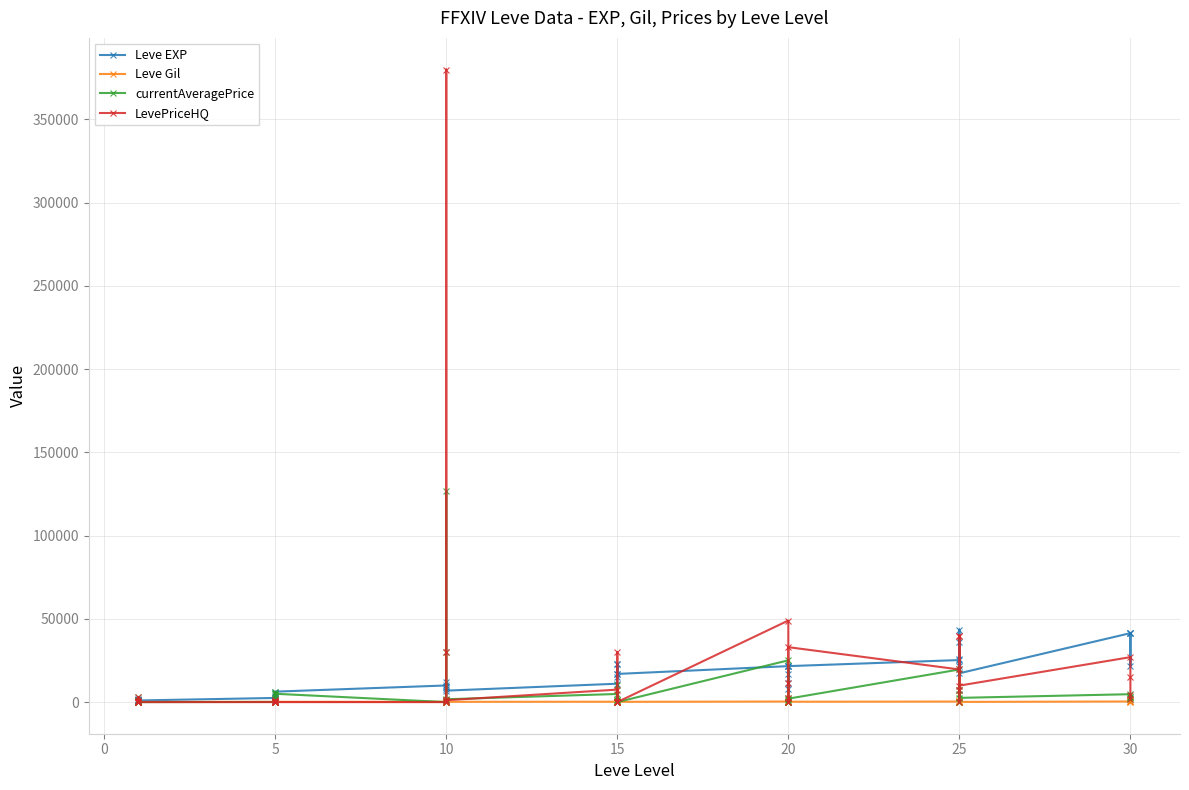

True or false: LevePriceHQ and Leve EXP cross at least once.

True